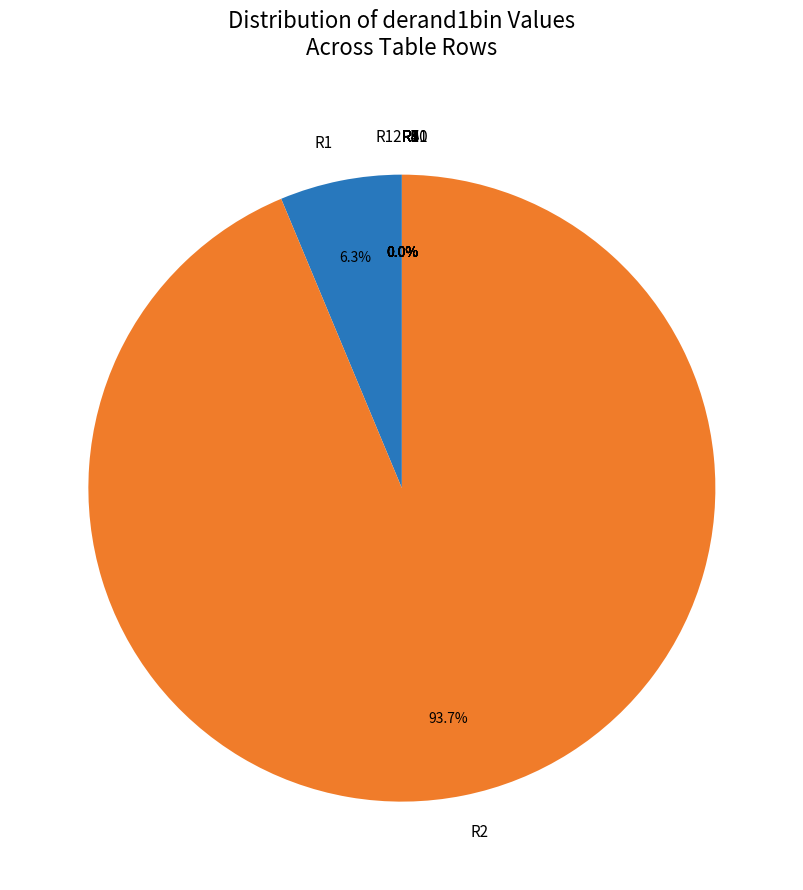

What portion of the pie excludes 15.475122226213879?

100.0%